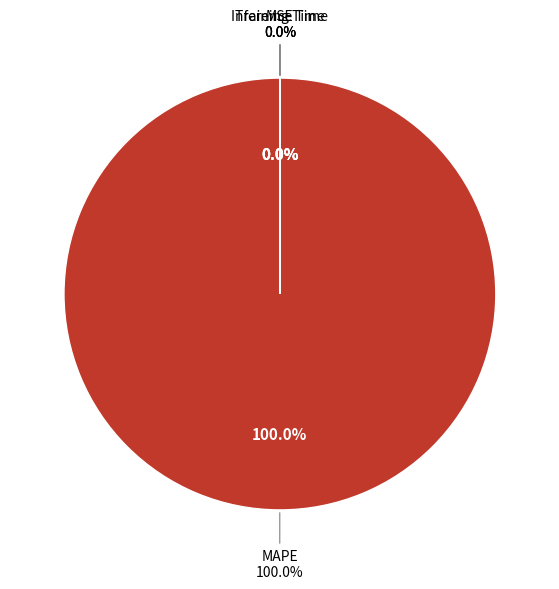

Rank the categories by value from highest to lowest.

MAPE, Training Time, Inference Time, MSE